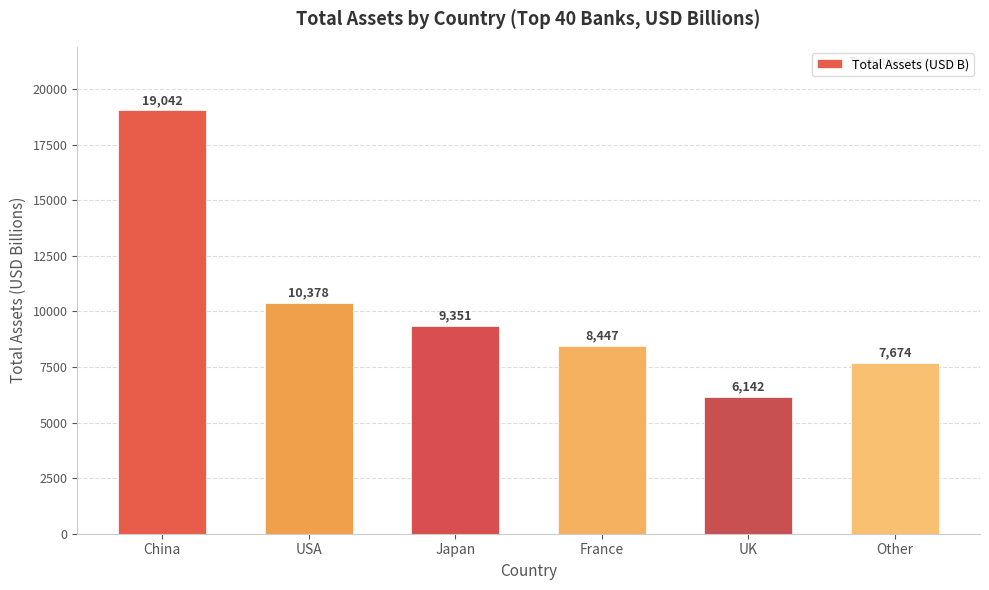

Where does the data first go above 9351?

China